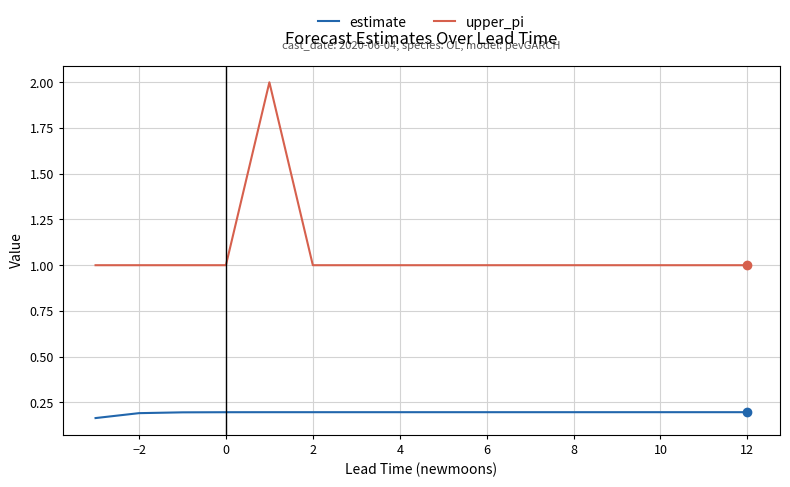

What is the value of the upper_pi point at the 3rd from the left?

1.0